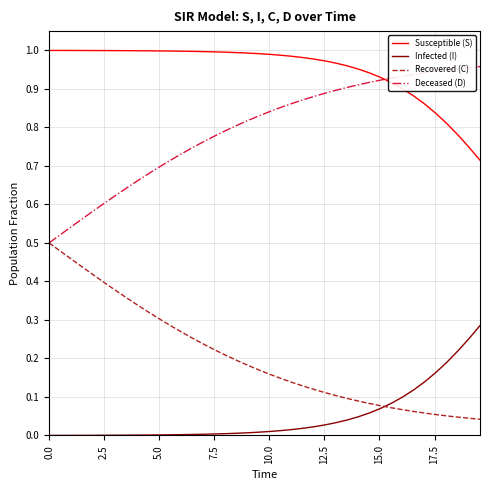

At how many categories does at least one series exceed 0?

40